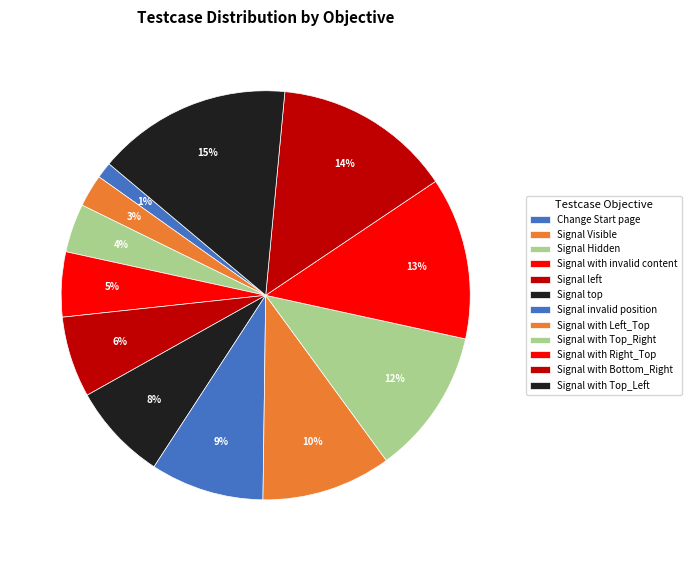

Which slice is the smallest?

Change Start page